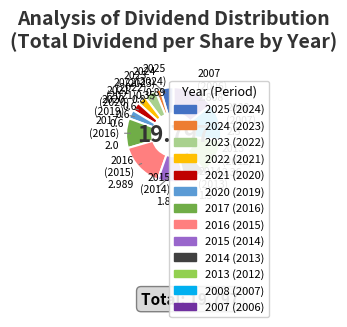

Count the number of slices in the pie.

13